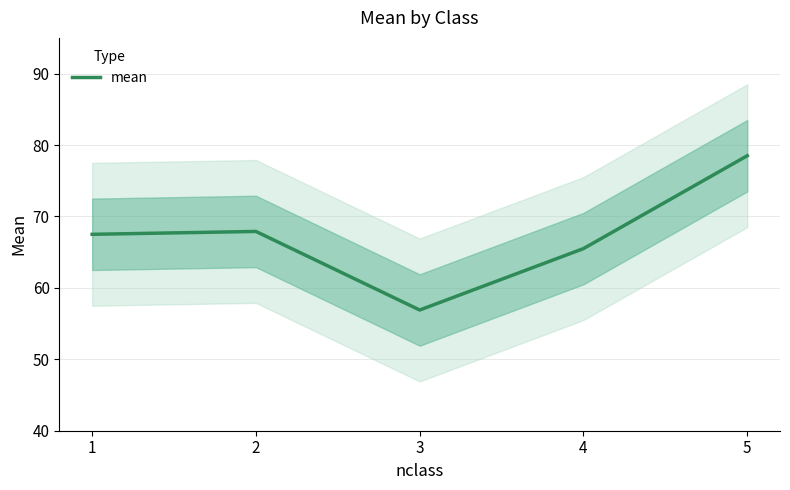

The chart shows a value of 67.5 at 1. True or false?

True